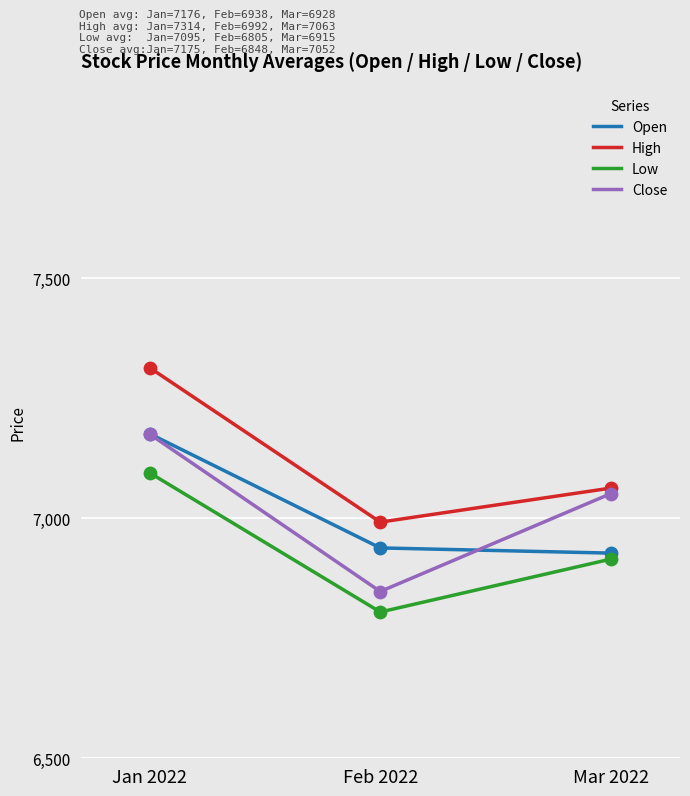

Between Jan 2022 and Feb 2022, which series saw the biggest shift?

Close